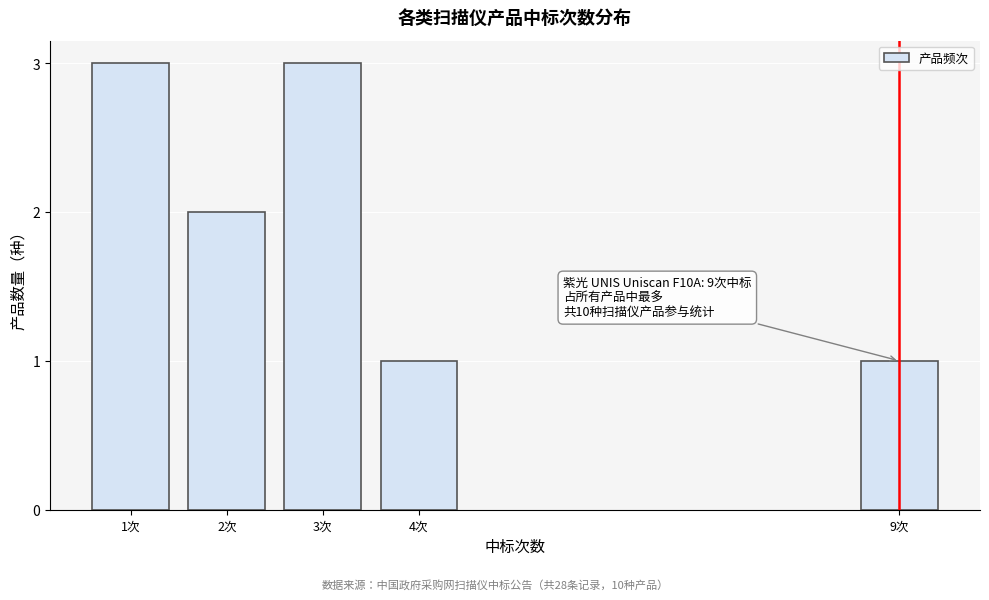

Reading right to left, extract all data points from this chart.

9次=1	4次=1	3次=3	2次=2	1次=3